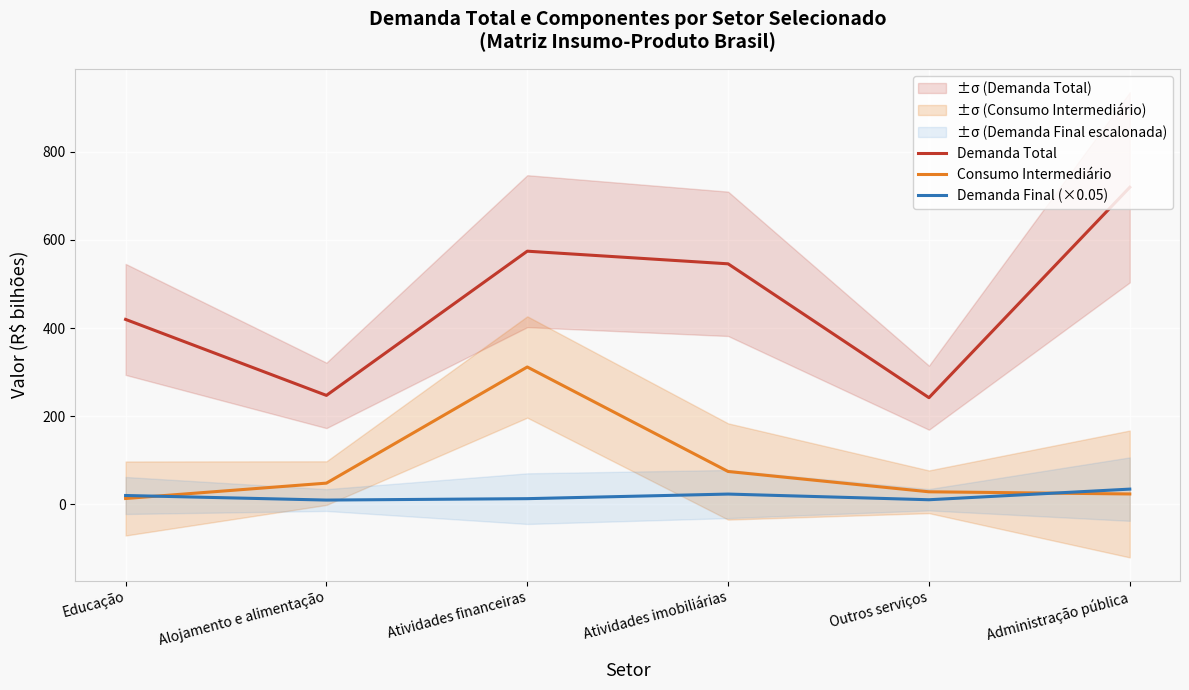

Which series has the largest total across all categories?

Demanda Total